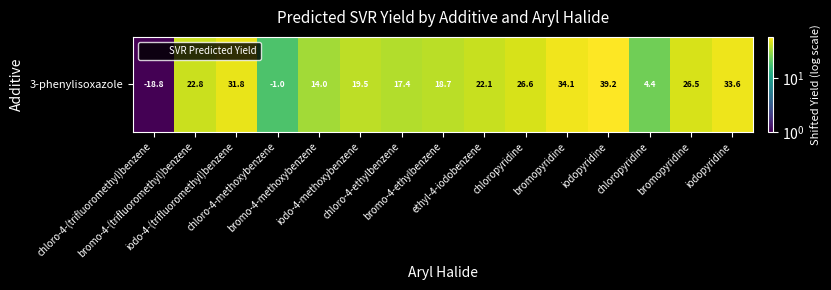

Which has a higher value, chloro-4-ethylbenzene or chloro-4-methoxybenzene?

chloro-4-ethylbenzene